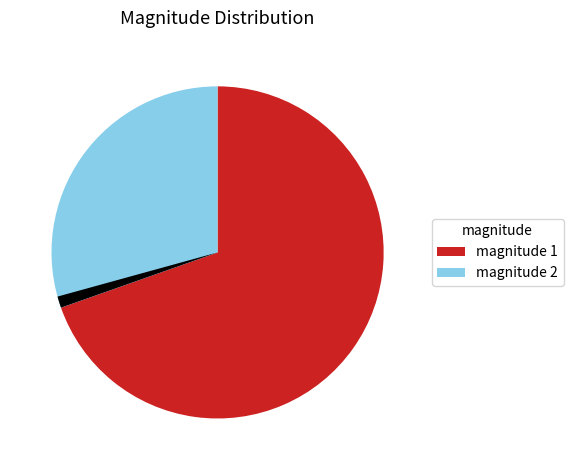

Is there a majority slice in this chart?

Yes